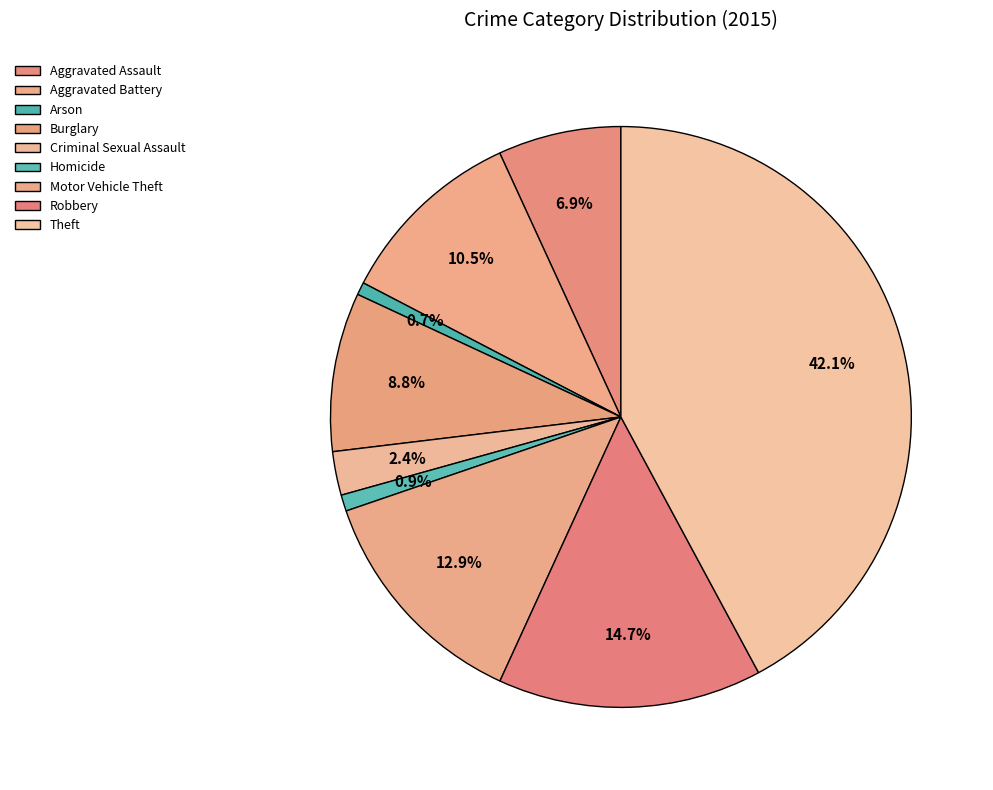

To the nearest percent, what portion does Aggravated Battery represent?

11%